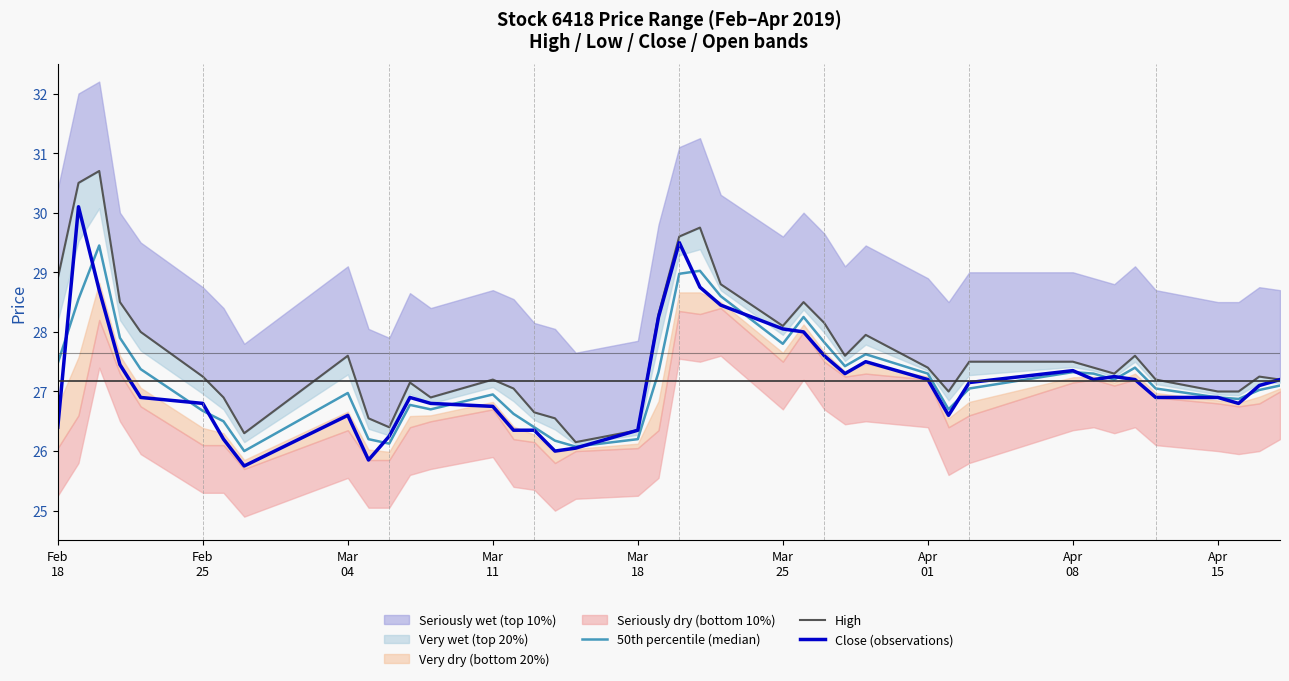

What is the lowest value of the Close (observations) series?

25.8